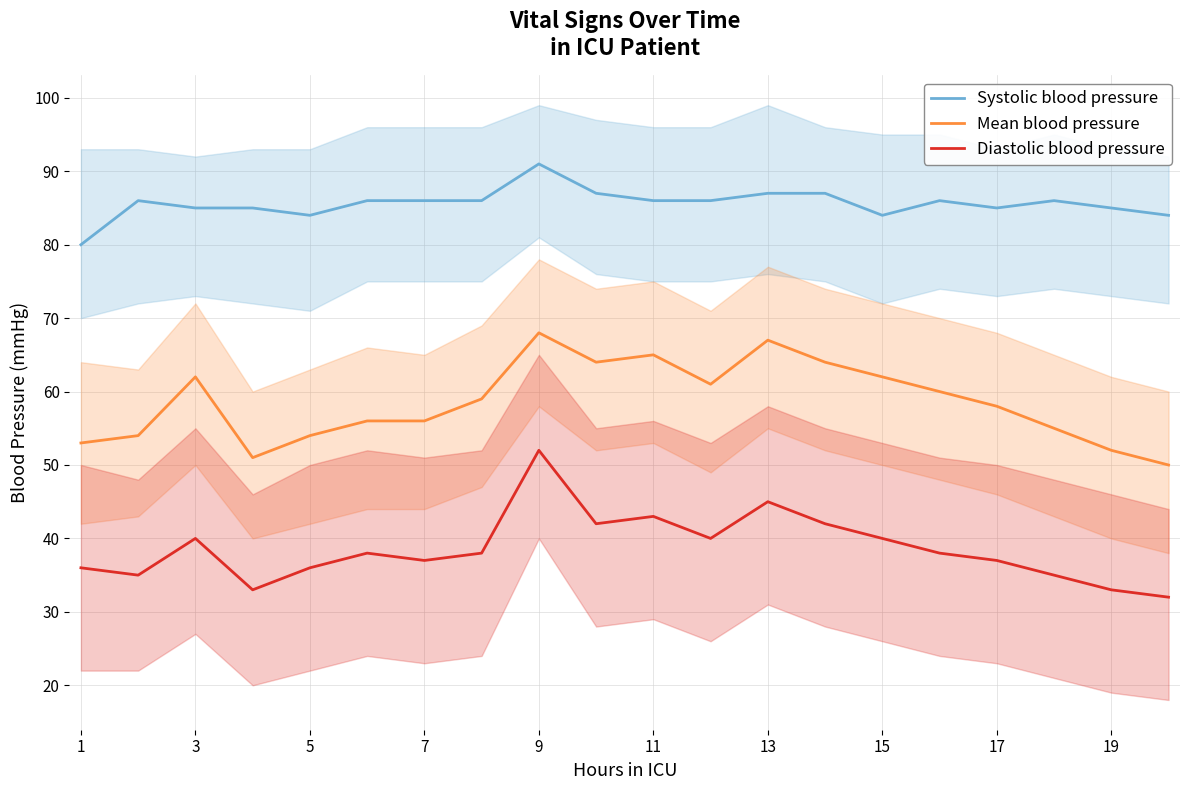

At how many categories does at least one series exceed 34?

20